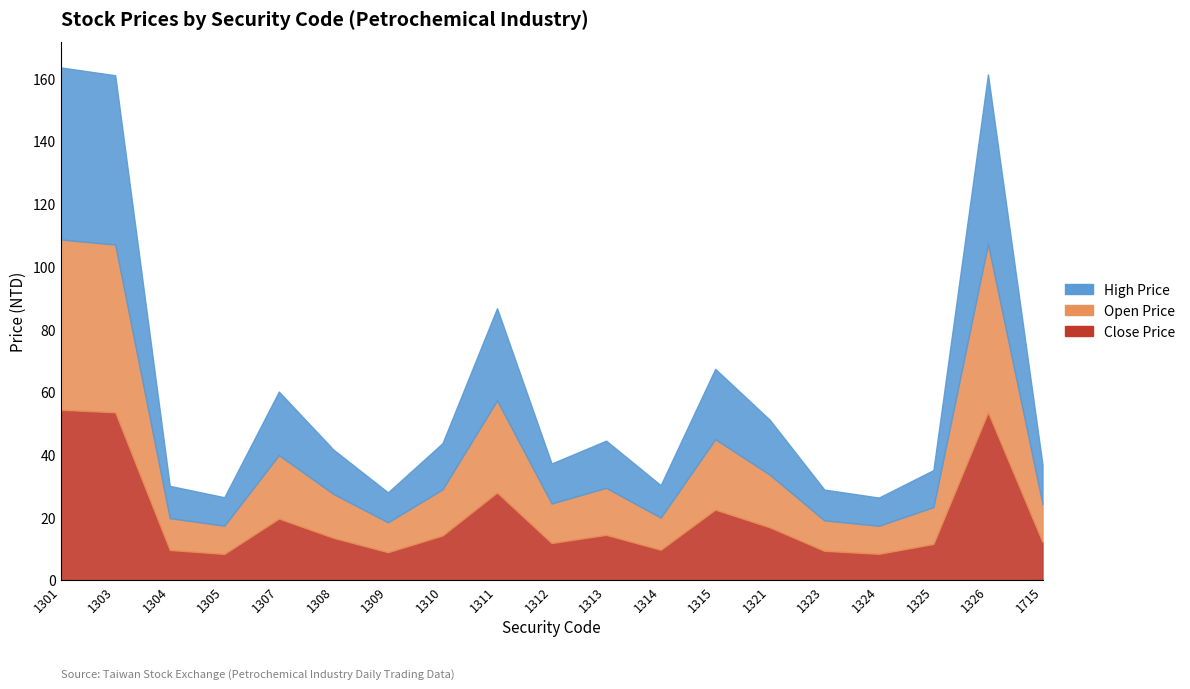

Rank the categories by Open Price value from lowest to highest.

1324, 1305, 1309, 1323, 1304, 1314, 1325, 1715, 1312, 1308, 1310, 1313, 1321, 1307, 1315, 1311, 1303, 1326, 1301